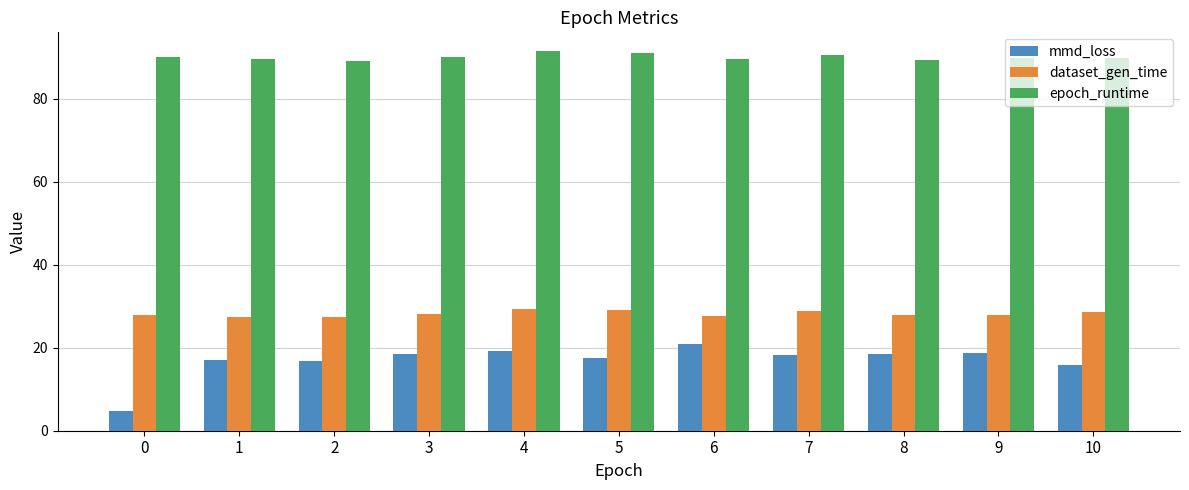

Is it true that mmd_loss equals 16.7 at 2?

True